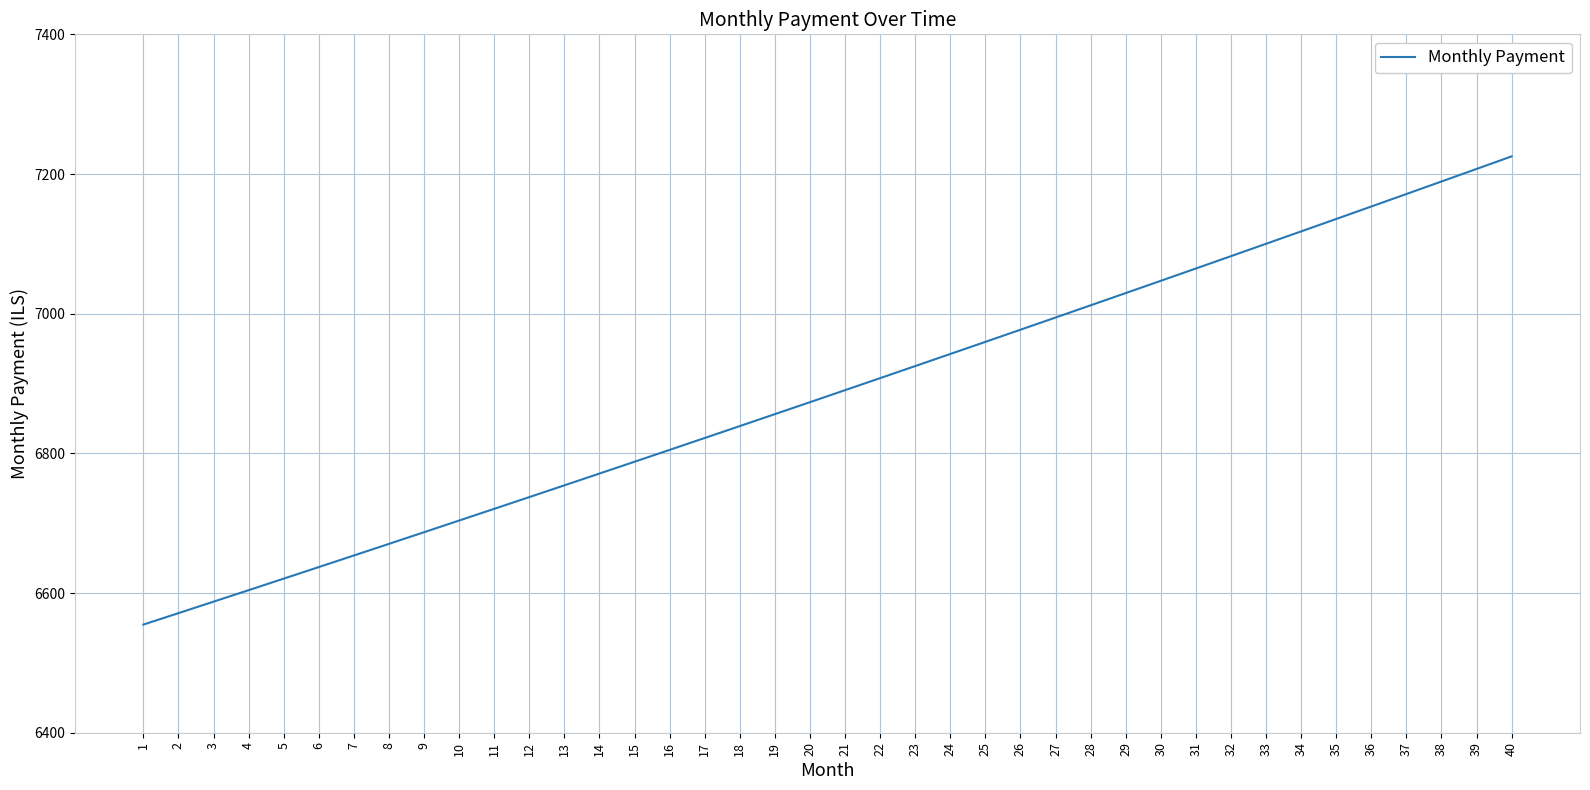

Which has a higher value, 9 or 13?

13